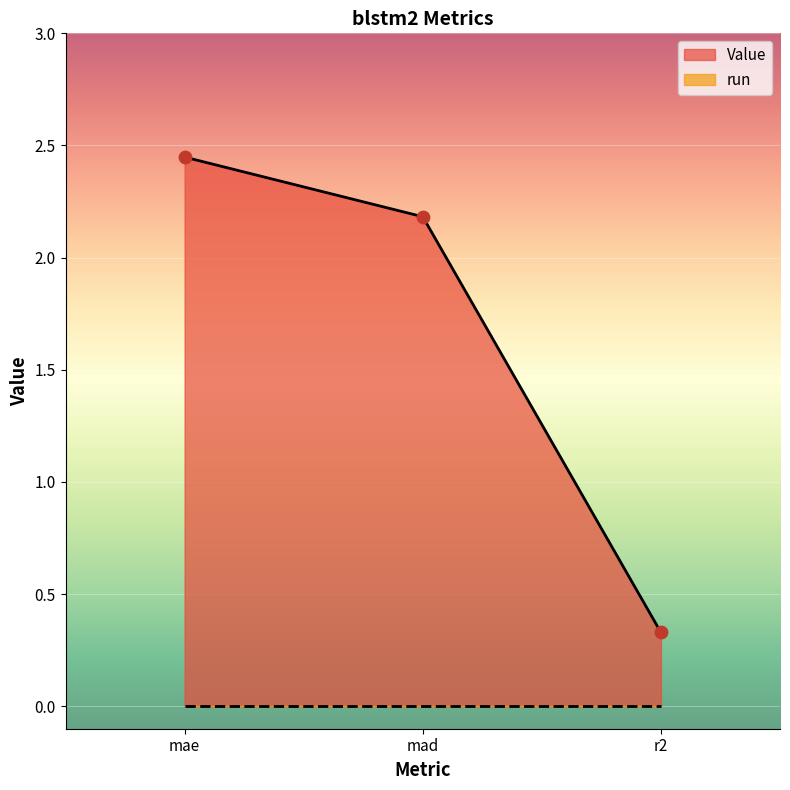

What is the change in value from mad to r2?

-1.9